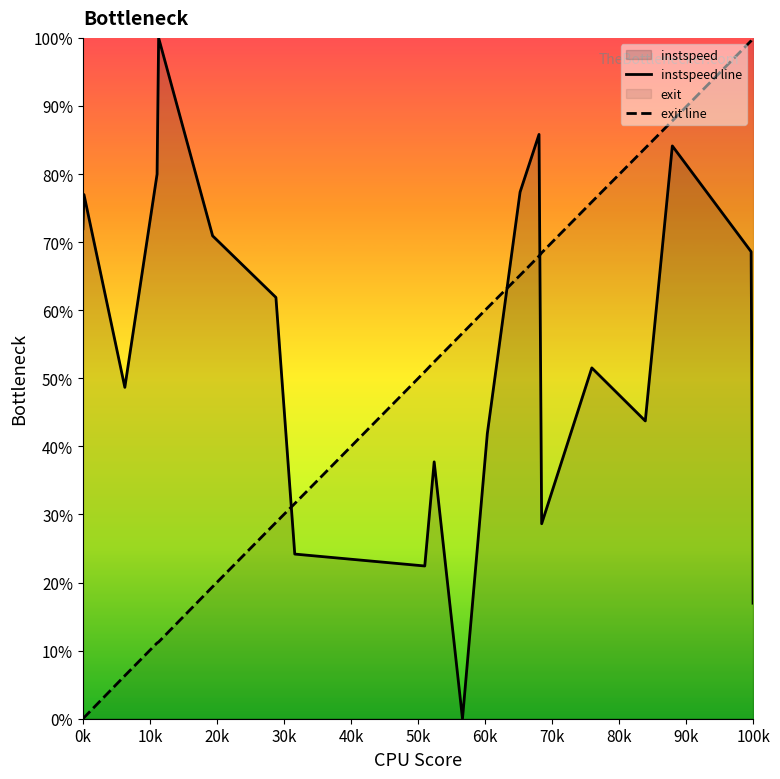

Does the chart have visible grid lines?

No